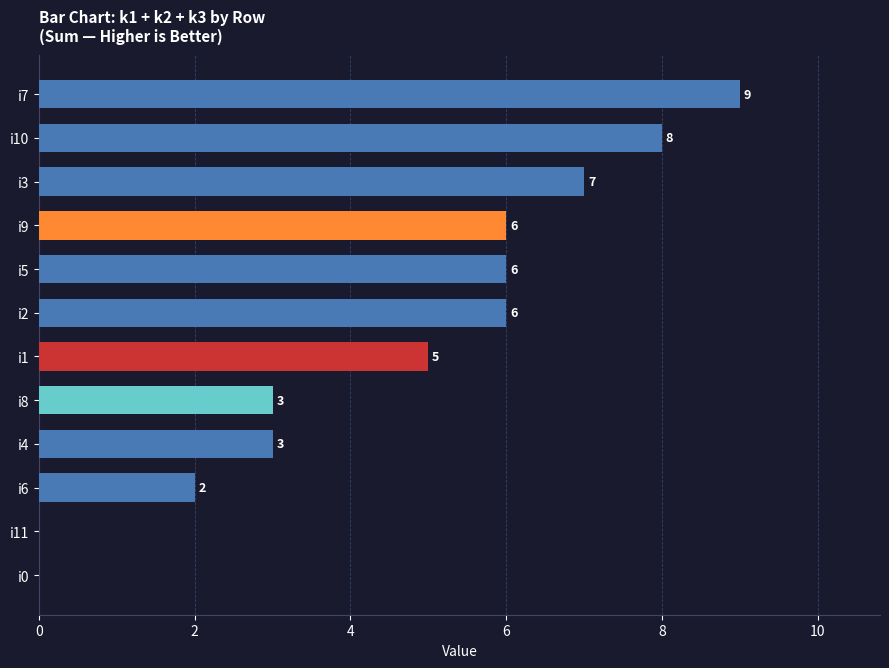

Count the number of categories in the chart.

12